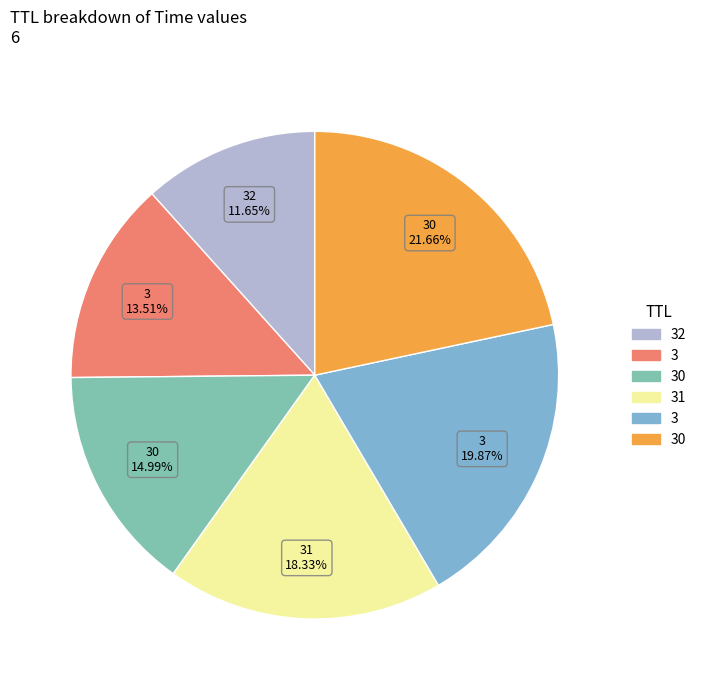

To the nearest percent, what is the average slice percentage?

17%